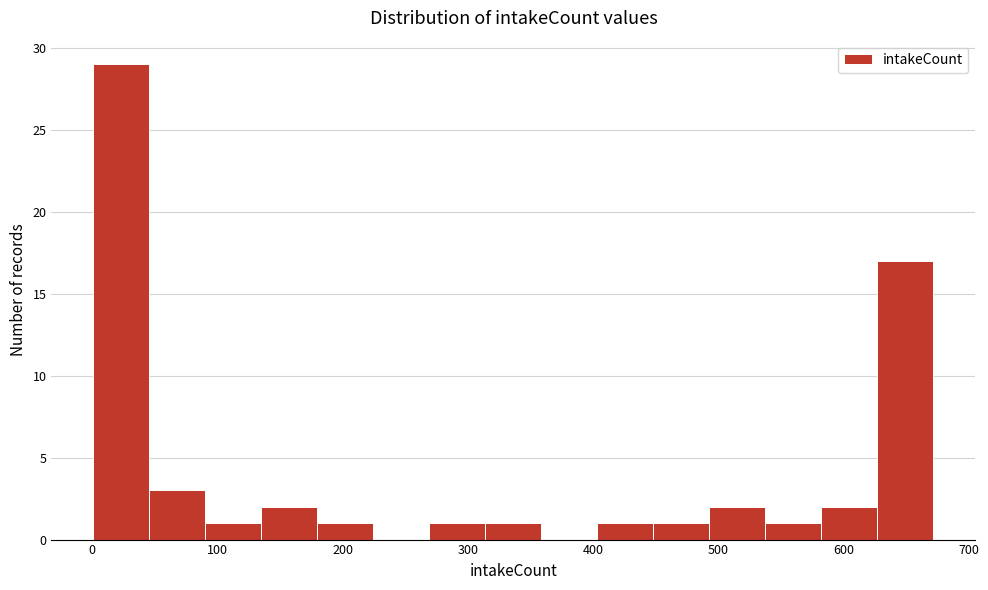

How tall is the bar that spans 270 to 310 on the x-axis? Neither the bar edges nor the heights are printed on the chart, so give them approximately, as read against the axes.

1